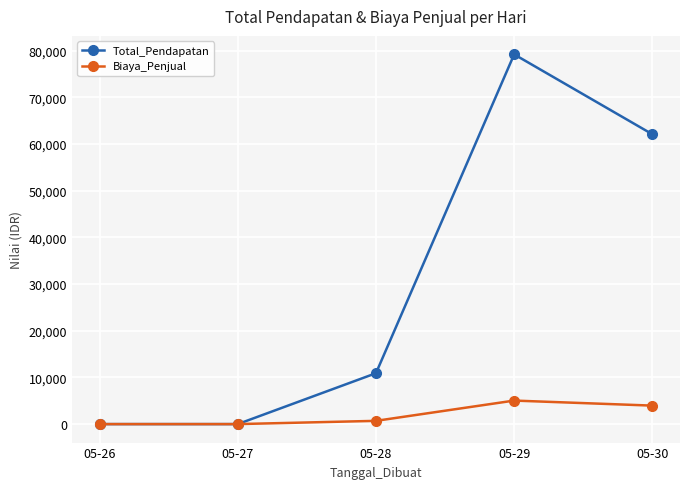

At which label is Biaya_Penjual closest to 2520?

05-30